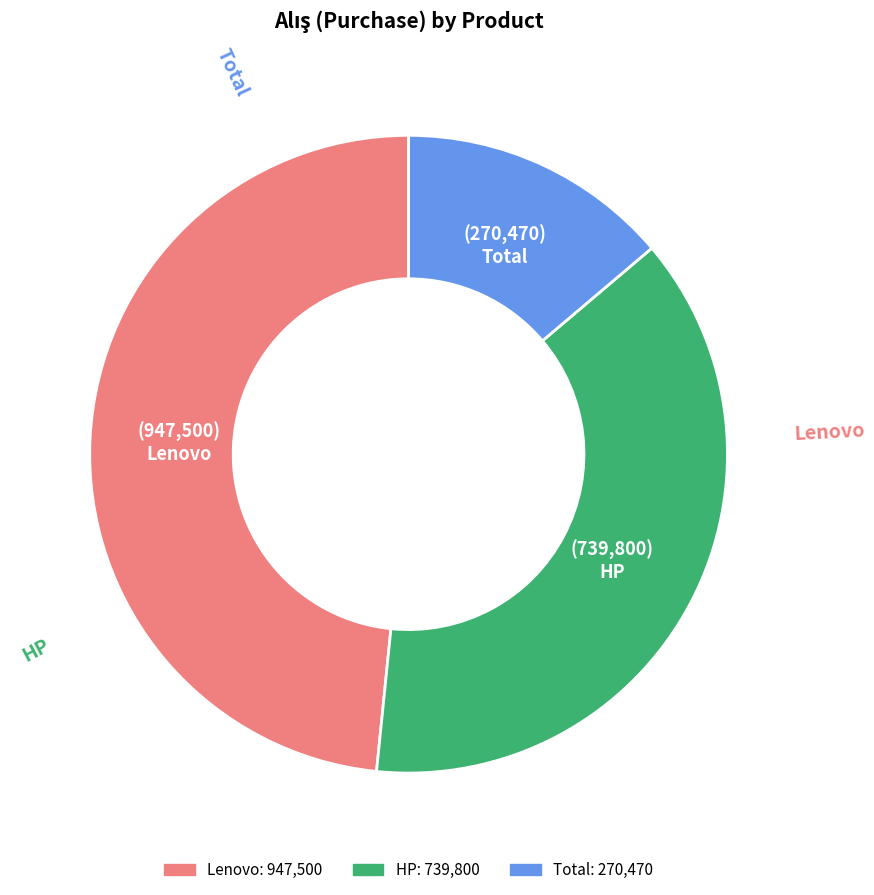

Count the number of slices in the pie.

3